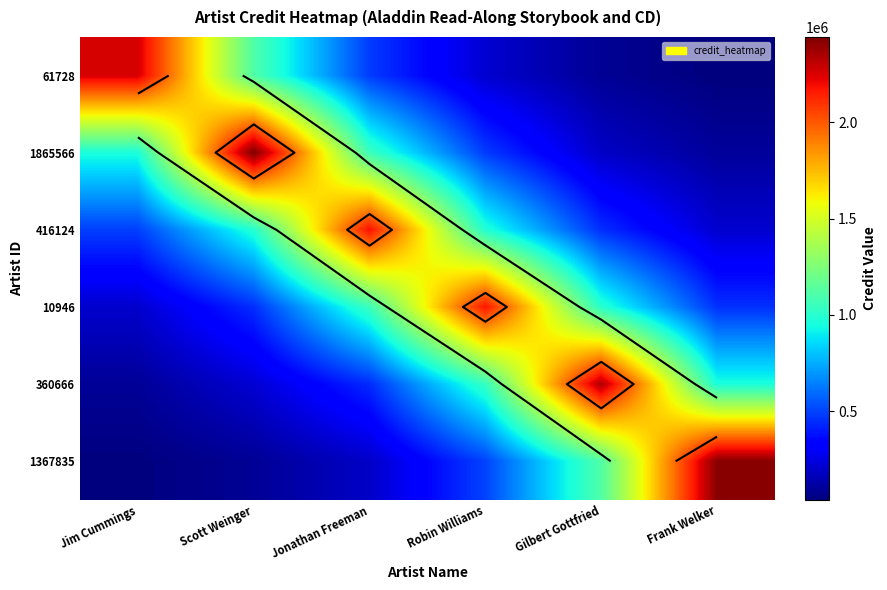

Which has a higher value, Robin Williams or Frank Welker?

Robin Williams